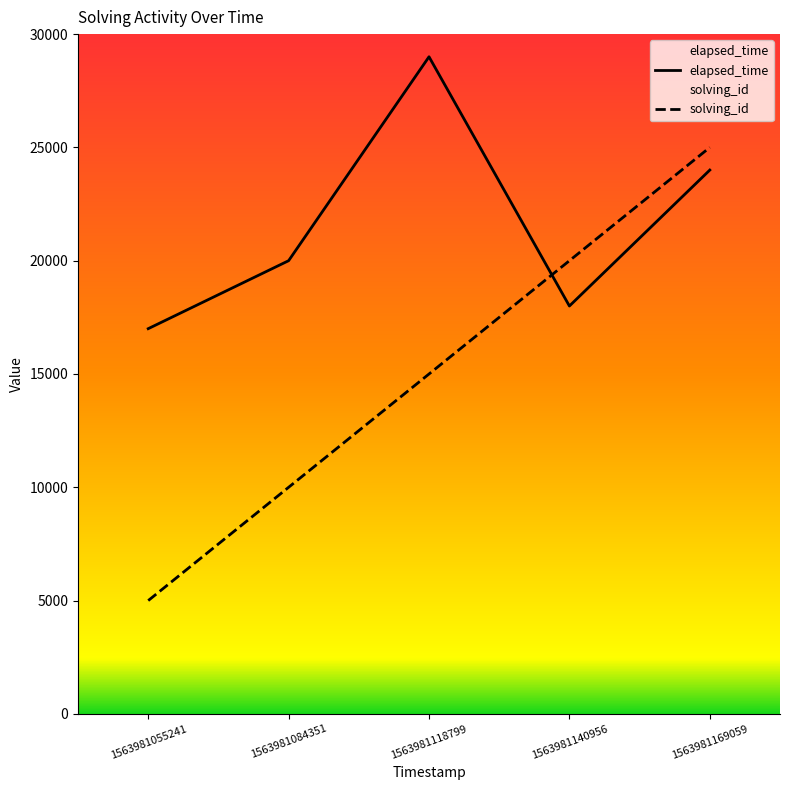

The solving_id series shows 10000 at 1563981084351. True or false?

True